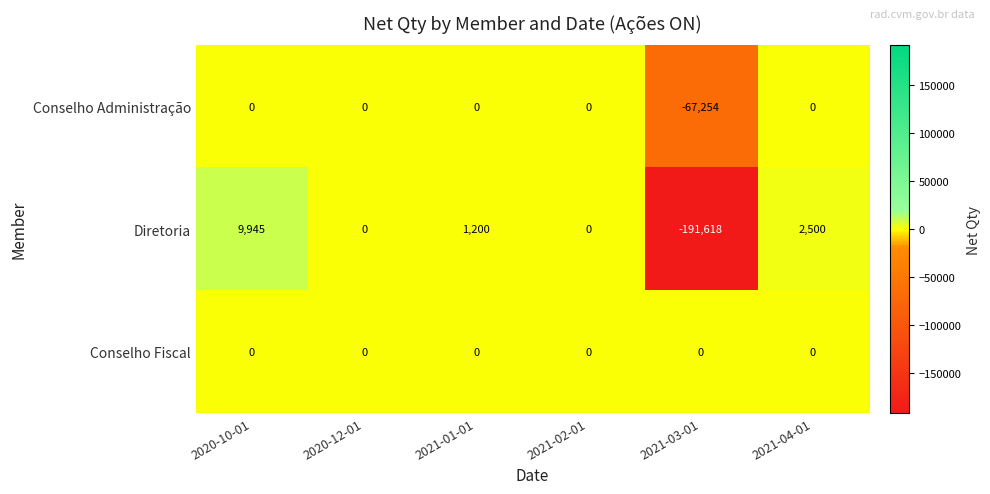

Reading left to right, extract all data points from this chart.

Conselho Administração: 2020-10-01=0	2020-12-01=0	2021-01-01=0	2021-02-01=0	2021-03-01=-67254	2021-04-01=0
Diretoria: 2020-10-01=9945	2020-12-01=0	2021-01-01=1200	2021-02-01=0	2021-03-01=-191618	2021-04-01=2500
Conselho Fiscal: 2020-10-01=0	2020-12-01=0	2021-01-01=0	2021-02-01=0	2021-03-01=0	2021-04-01=0